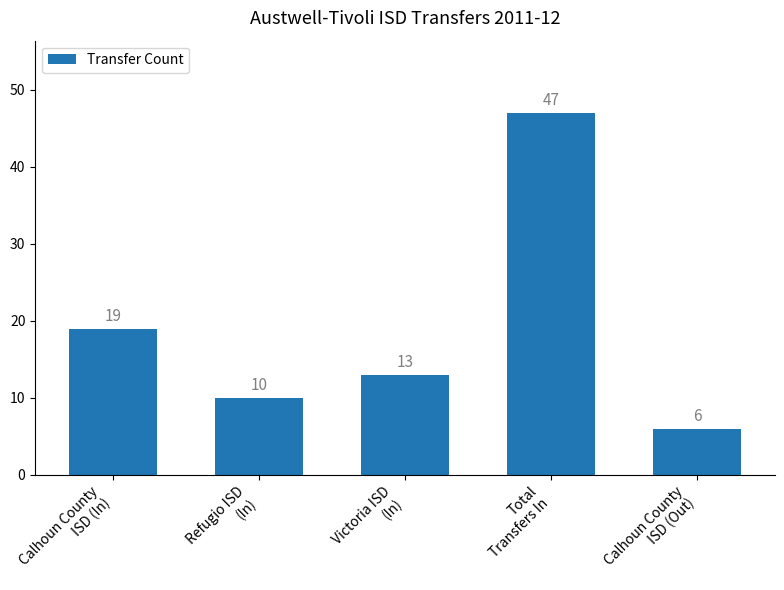

Is it true that the value at Calhoun County
ISD (In) is 19?

True